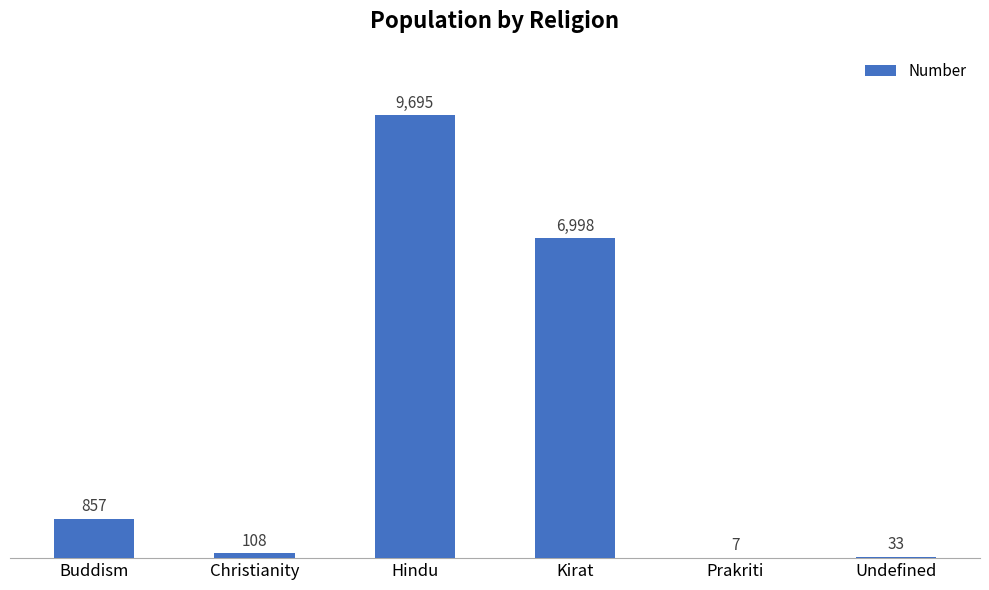

Are the bars horizontal?

No